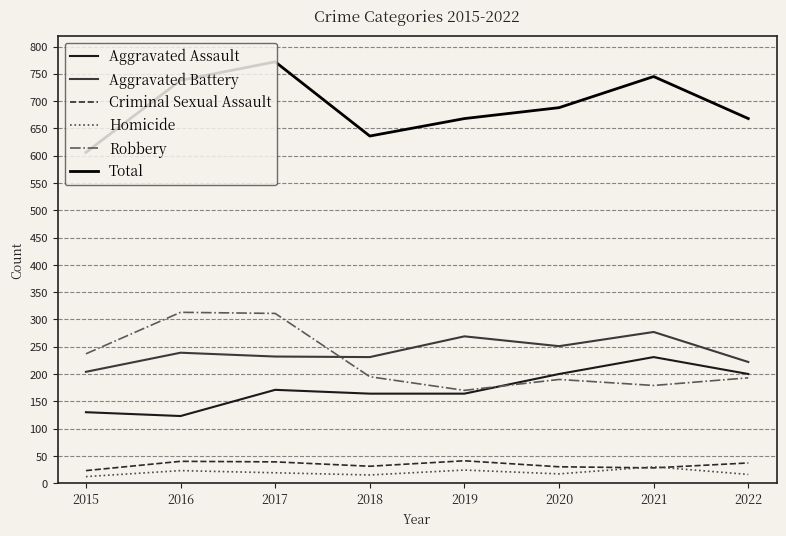

Rank the series by their maximum value, from lowest to highest.

Homicide, Criminal Sexual Assault, Aggravated Assault, Aggravated Battery, Robbery, Total